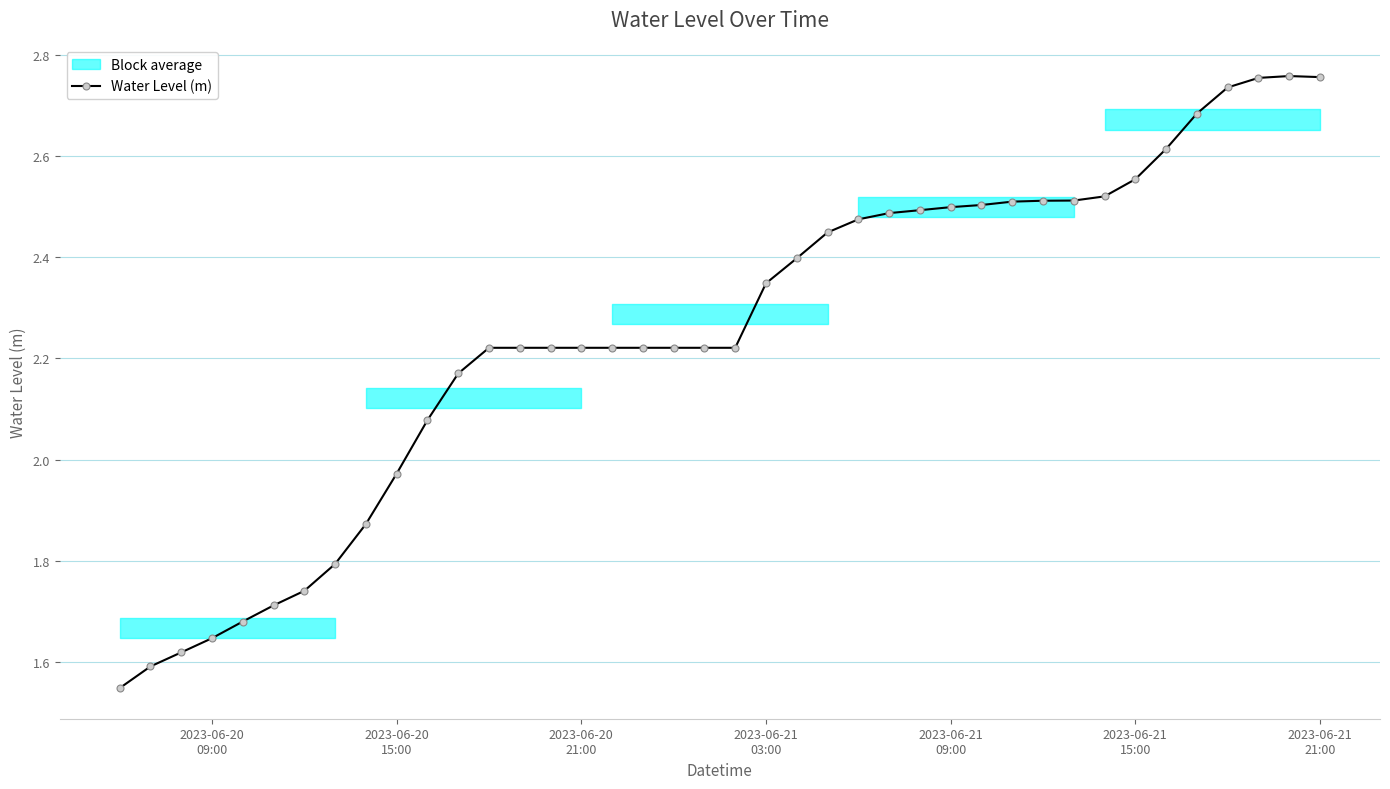

What is the value of the 28th point from the left?

2.5